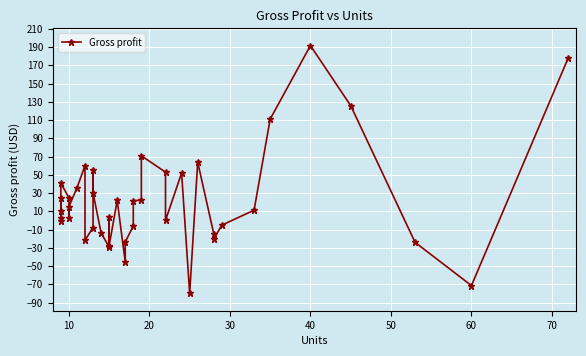

Count the number of values greater than 11.

20